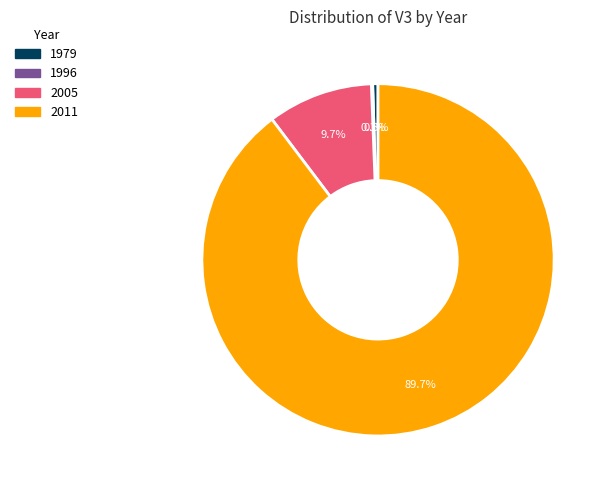

To the nearest percent, what is the difference between the 1979 and 2011 slice percentages?

89%